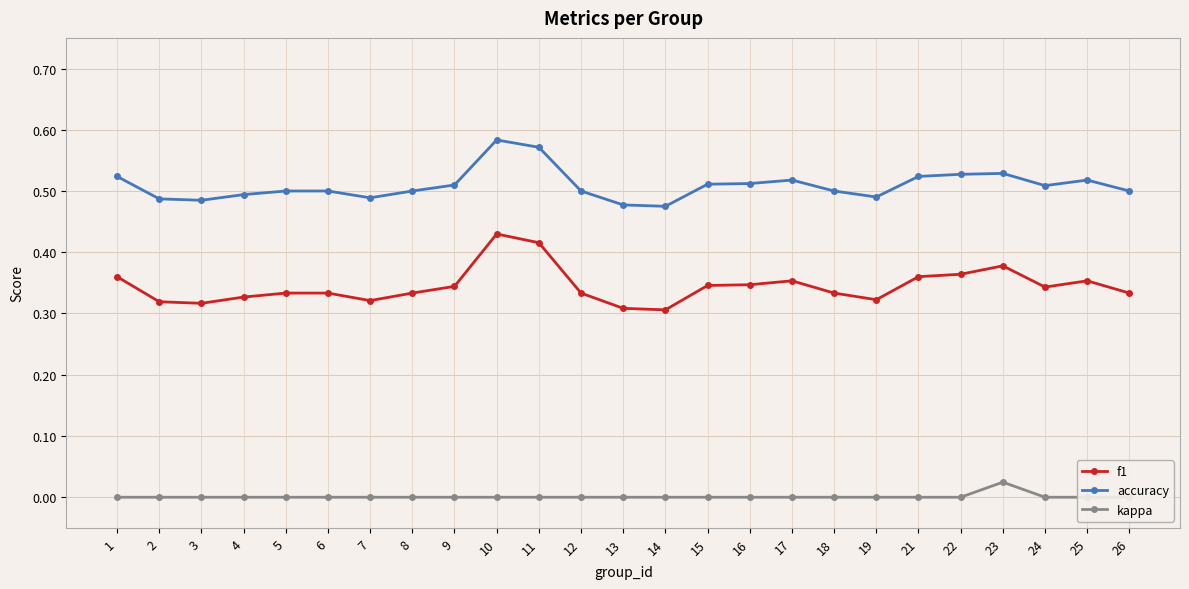

True or false: accuracy and kappa cross at least once.

False